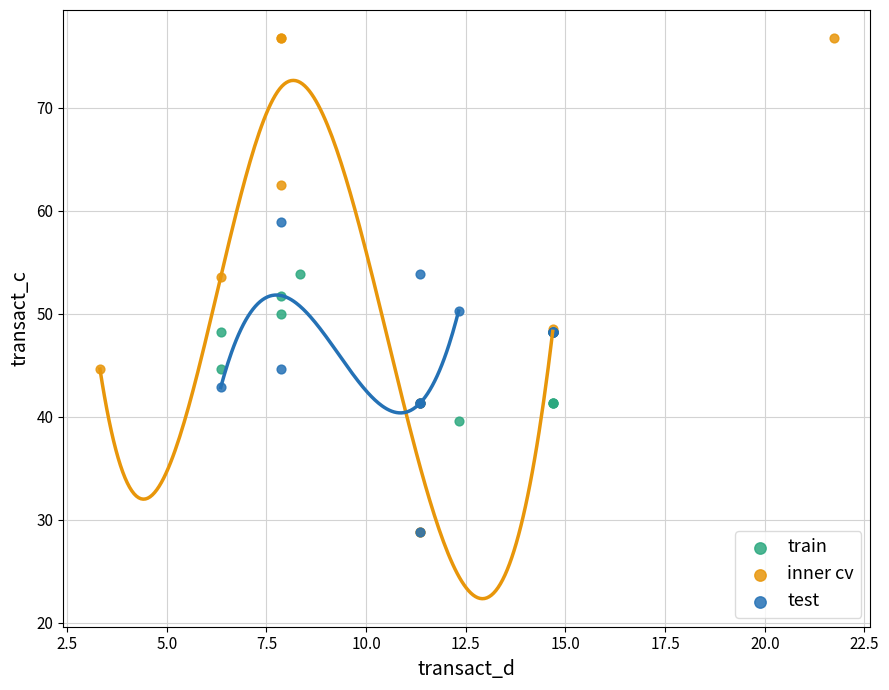

What are all the series names shown in the legend?

train, inner cv, test